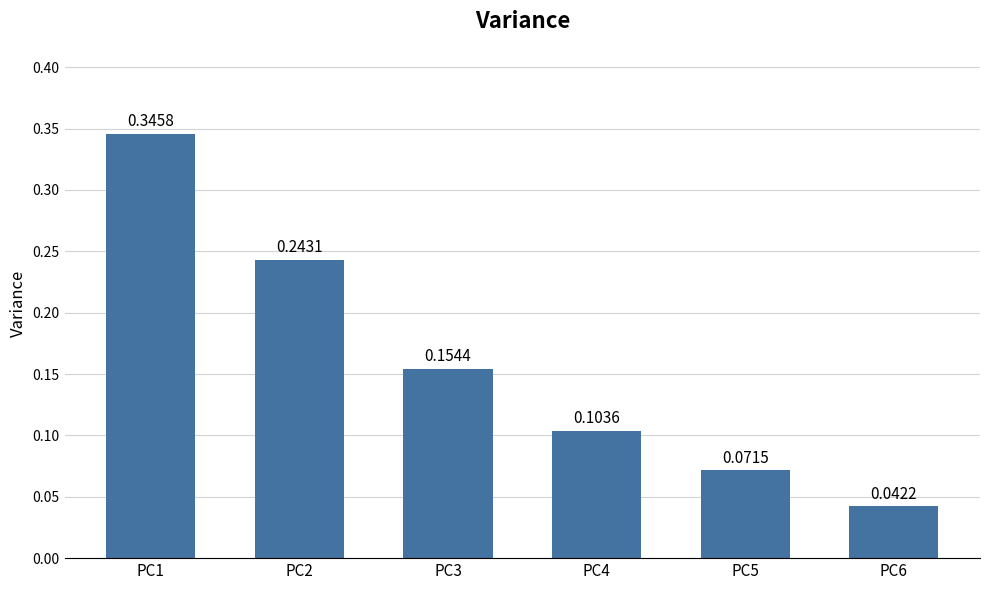

How many series are shown in this chart?

1